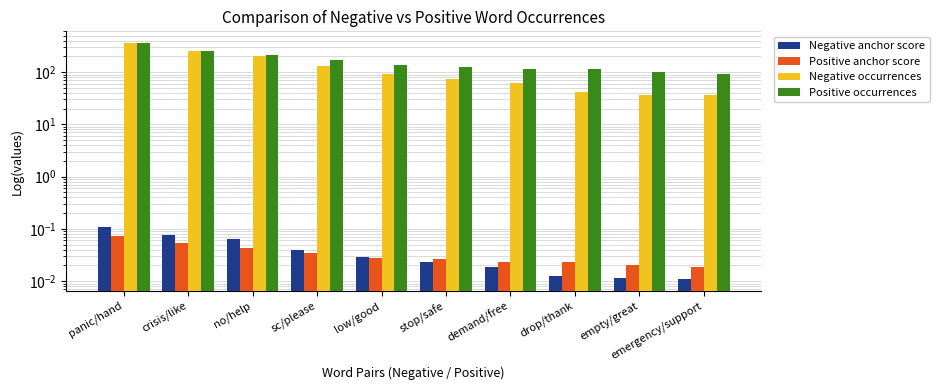

What is the value of the Negative occurrences bar at the 10th from the left?

36.0